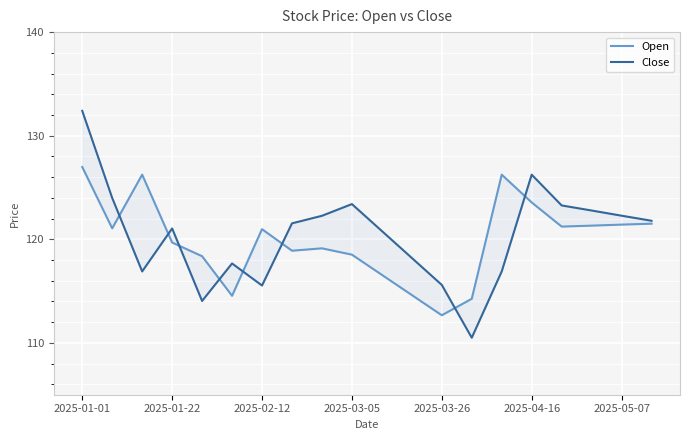

What position from the left is 13?

14